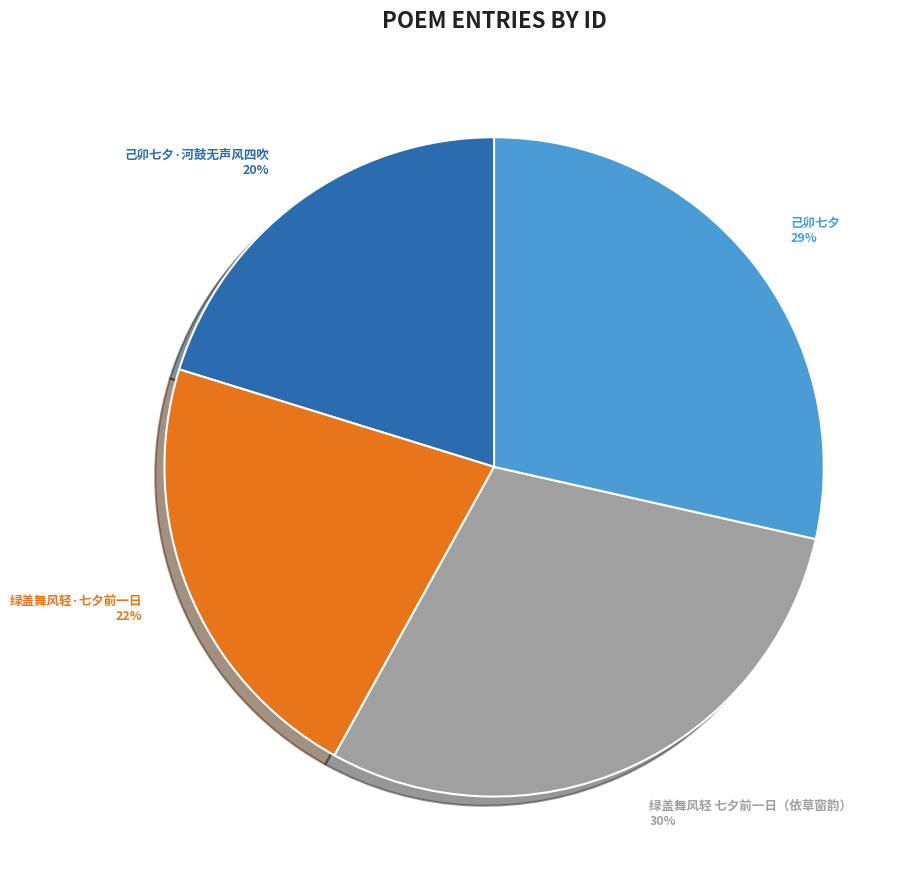

What percentage is the 绿盖舞风轻 七夕前一日（依草窗韵） slice, to the nearest percent?

30%